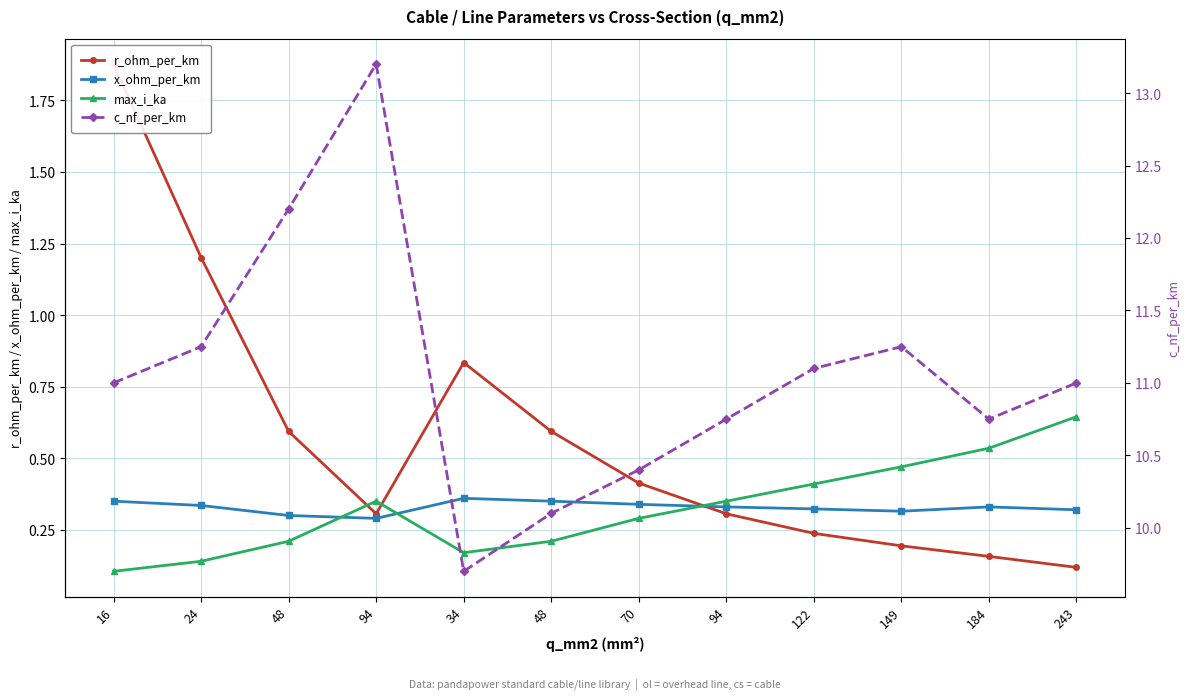

Where is the first local maximum for c_nf_per_km?

94